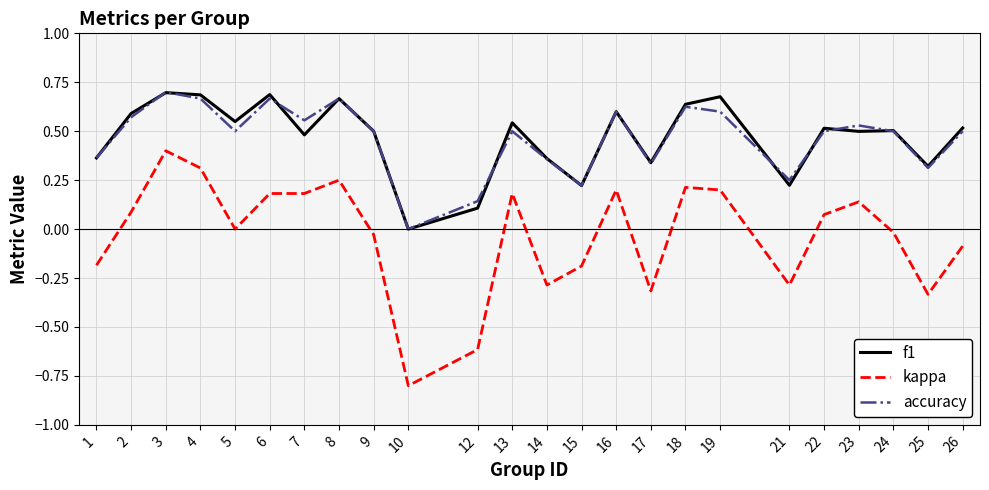

Does the chart display data point markers on the line(s)?

No